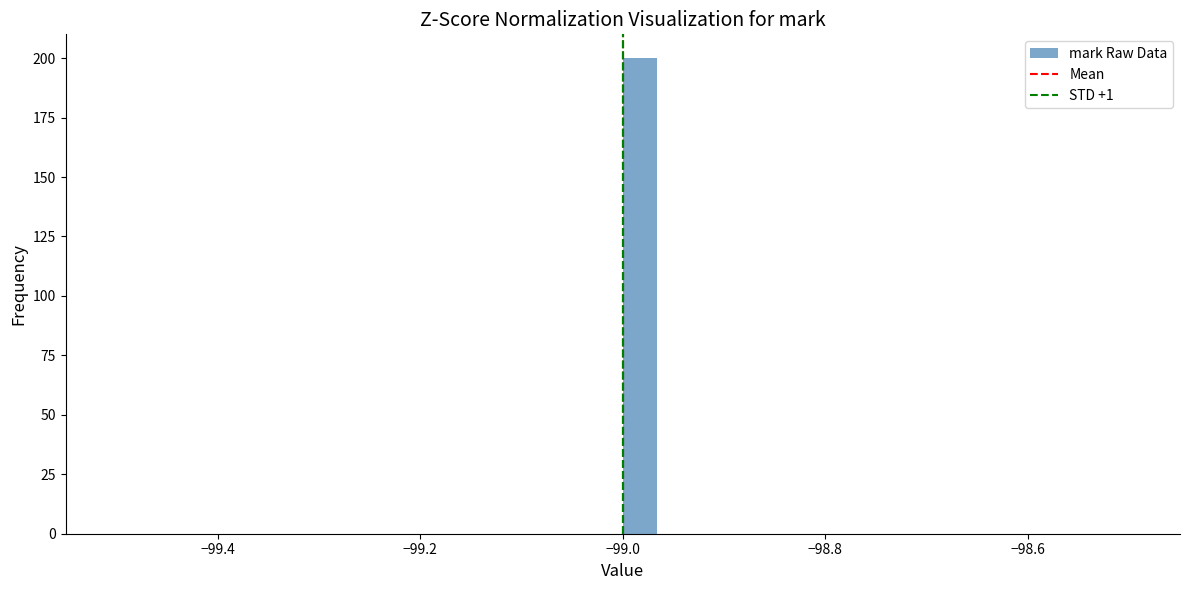

Around what value on the x-axis is the tallest bar? Give the approximate position of its centre, as read against the axis.

-98.98